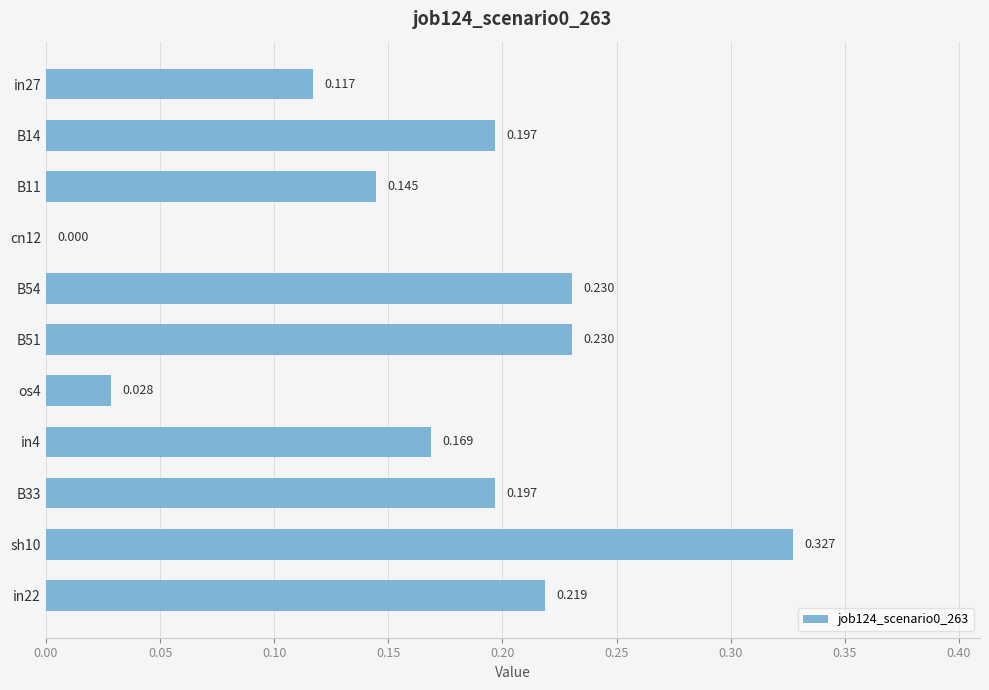

How many positive values are there?

10